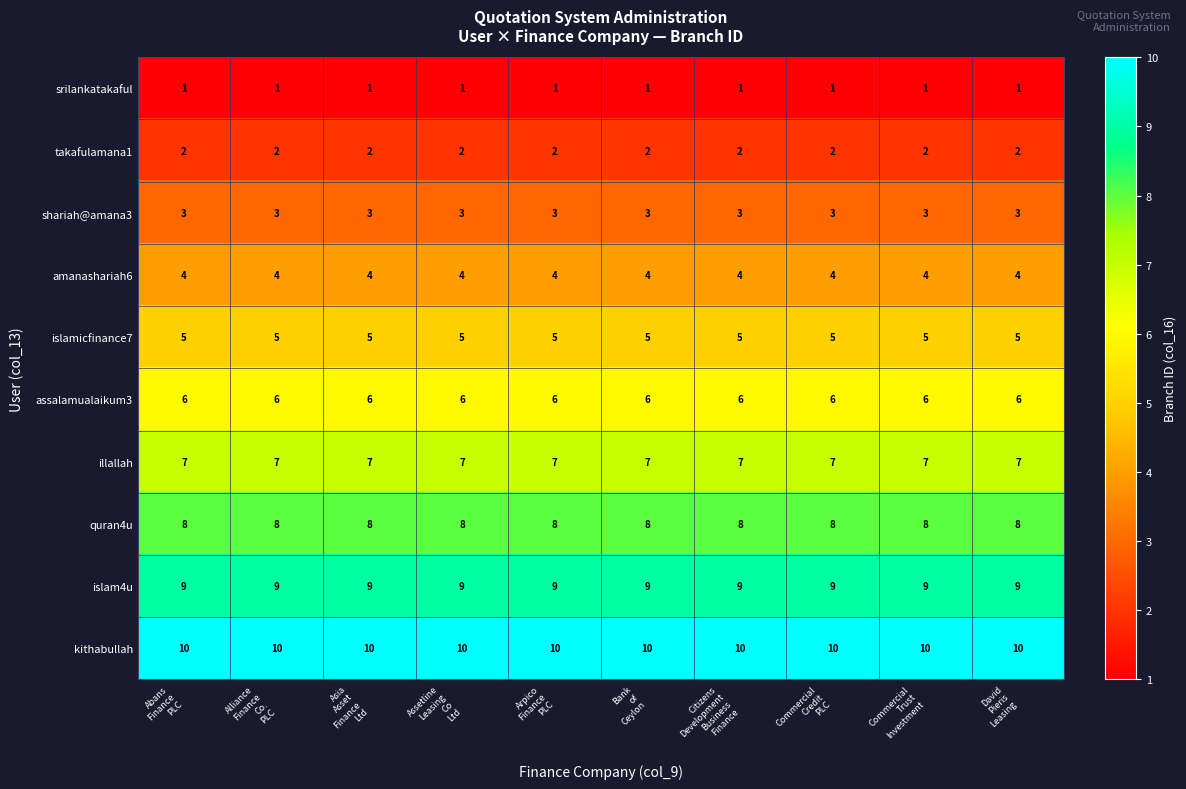

Which series has the largest total across all categories?

kithabullah